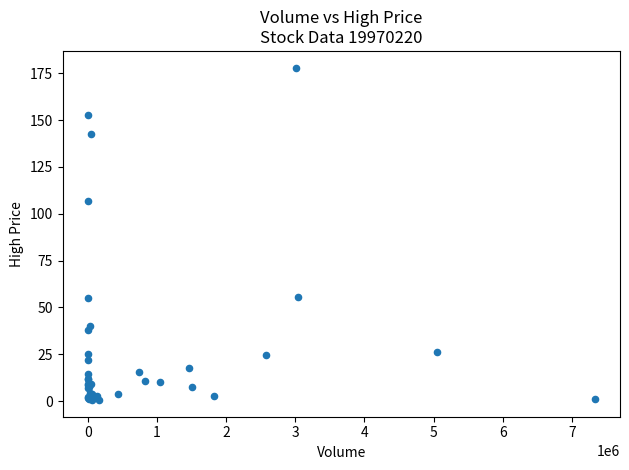

What Y value in the scatter plot is closest to 89?

107.0